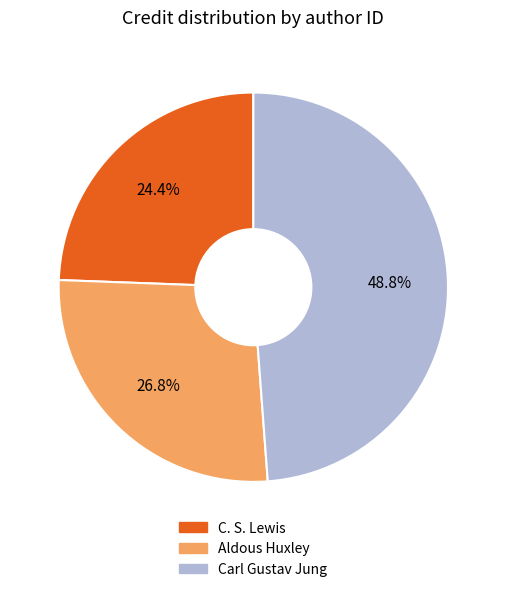

Is there any slice that represents more than half of the pie?

No